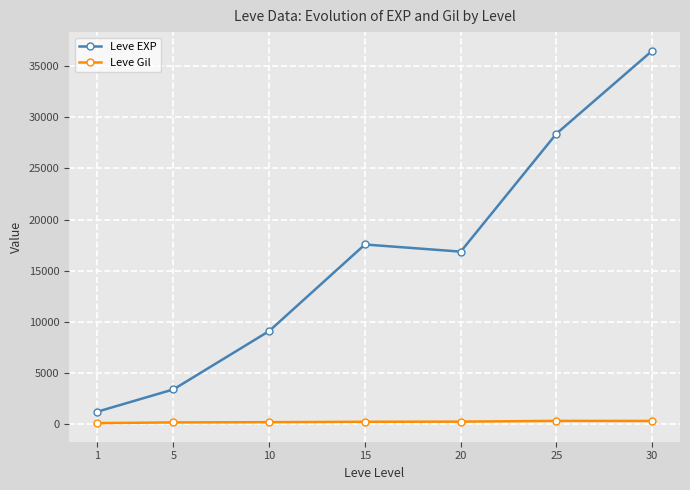

How many values in the Leve Gil series are below 241?

3